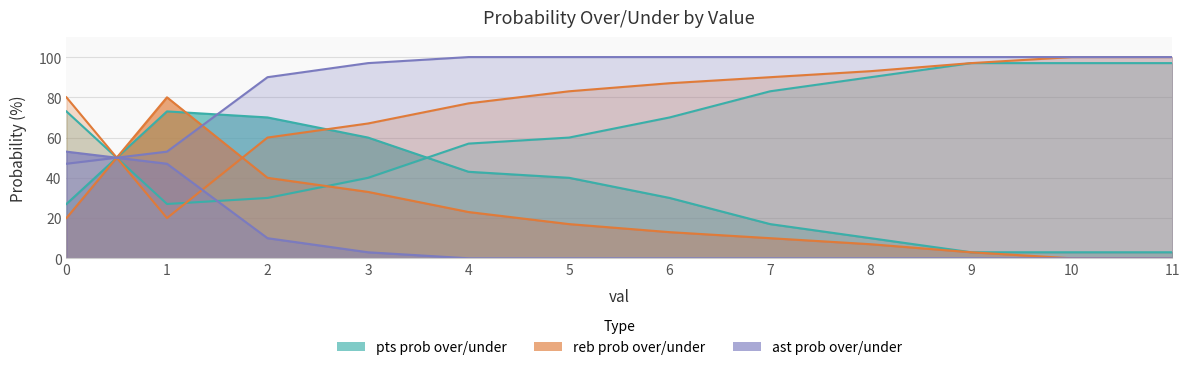

What is the value of the ast prob under point at the 10th from the left?

100